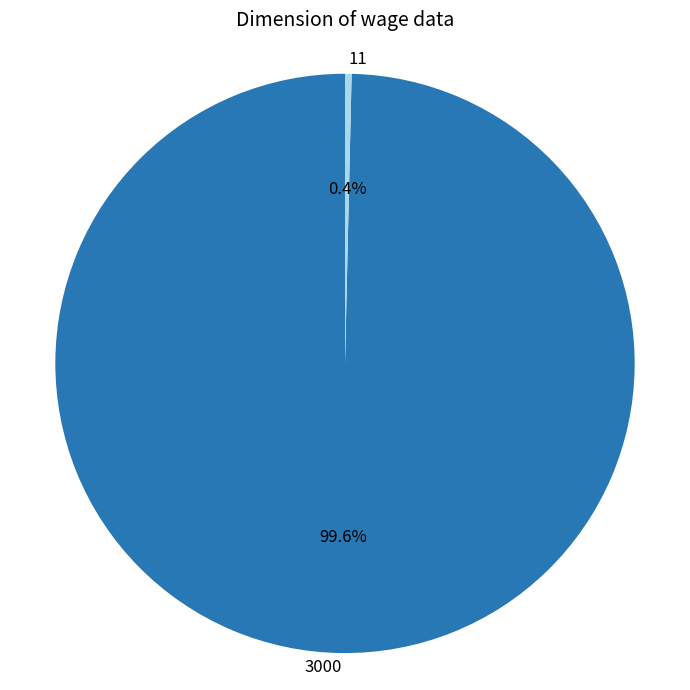

To the nearest percent, what is the average slice percentage?

50%